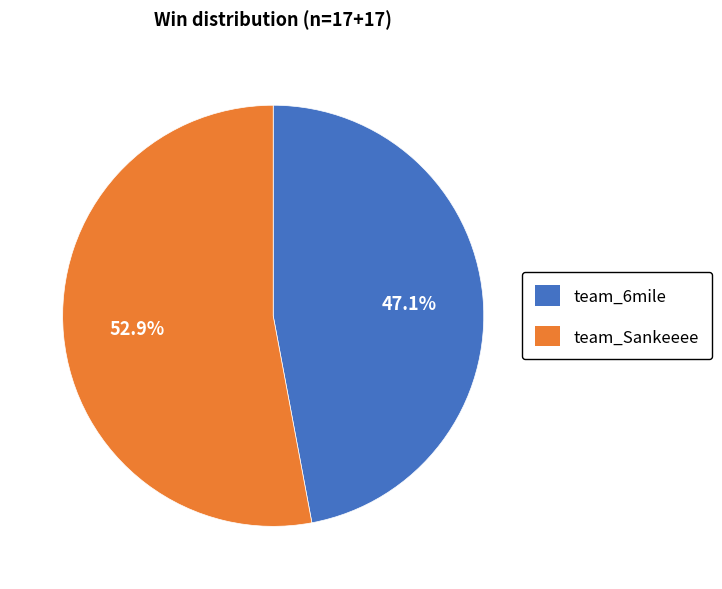

Rank the categories by value from lowest to highest.

team_6mile, team_Sankeeee